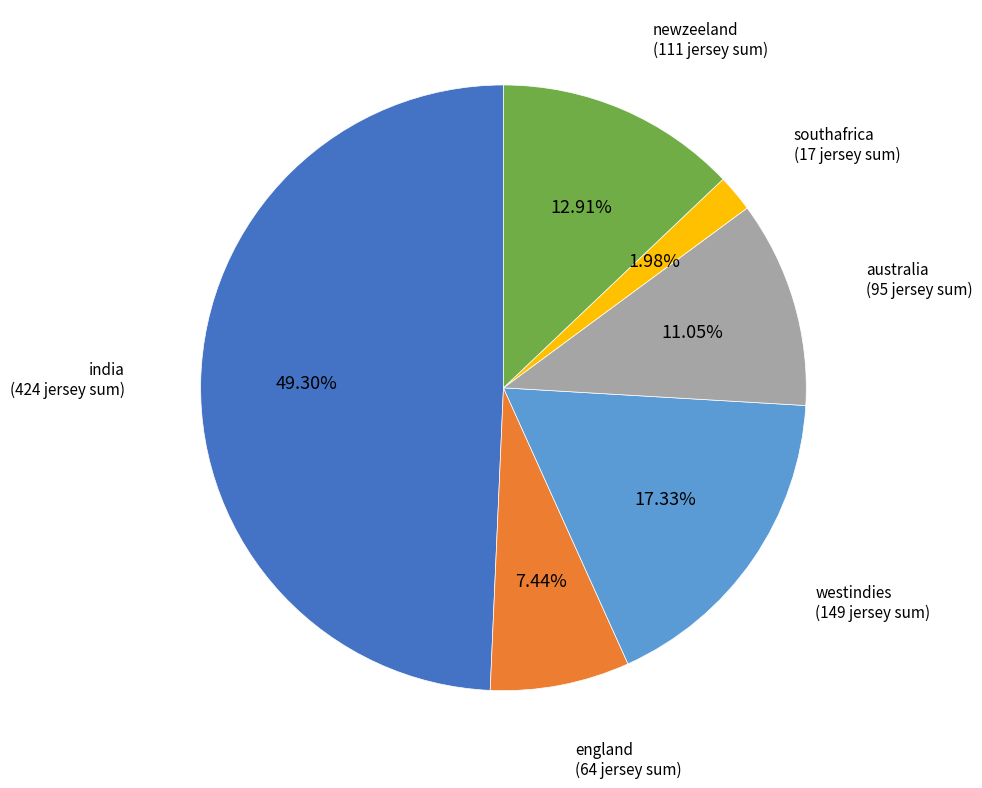

To the nearest percent, what percentage of the pie is australia?

11%